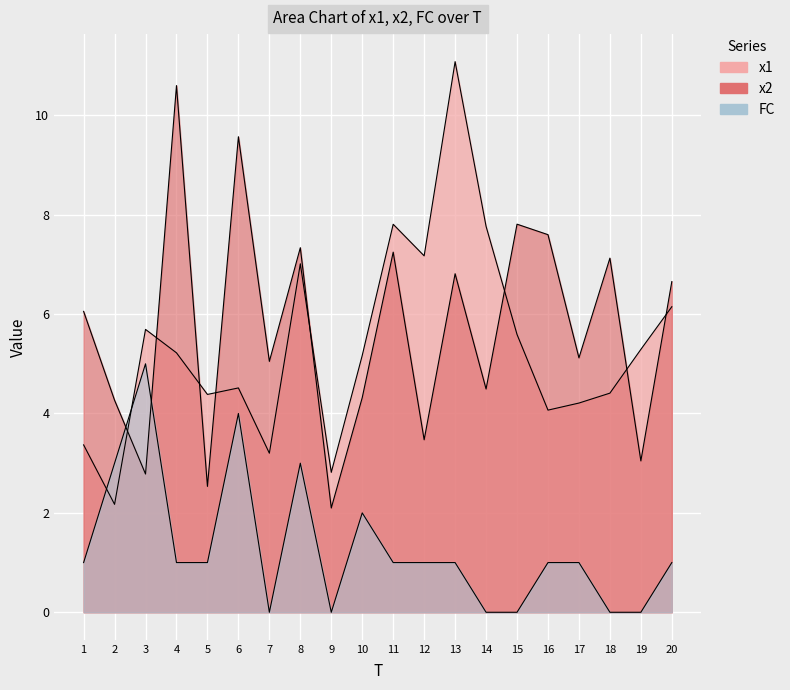

Where is FC nearest to the value 2?

10